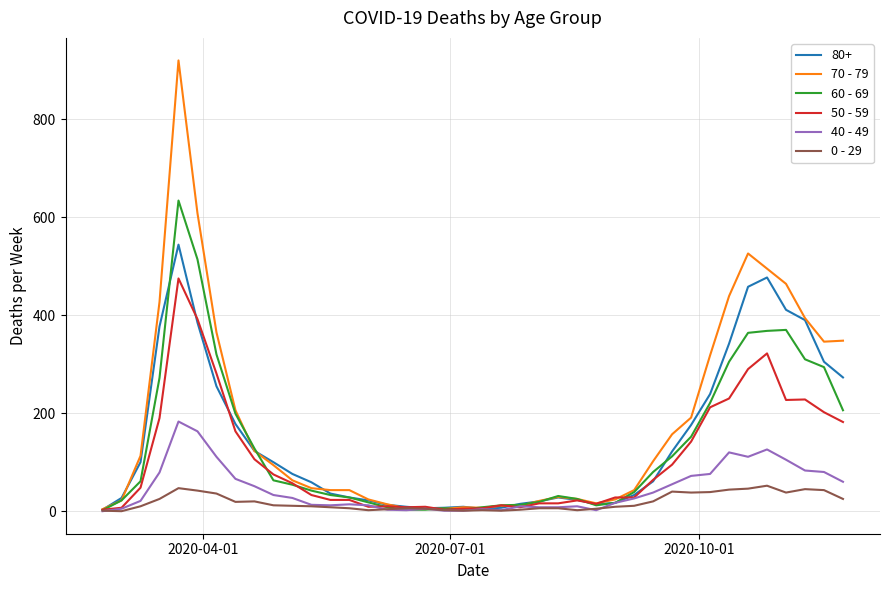

What is the maximum value for 40 - 49?

183